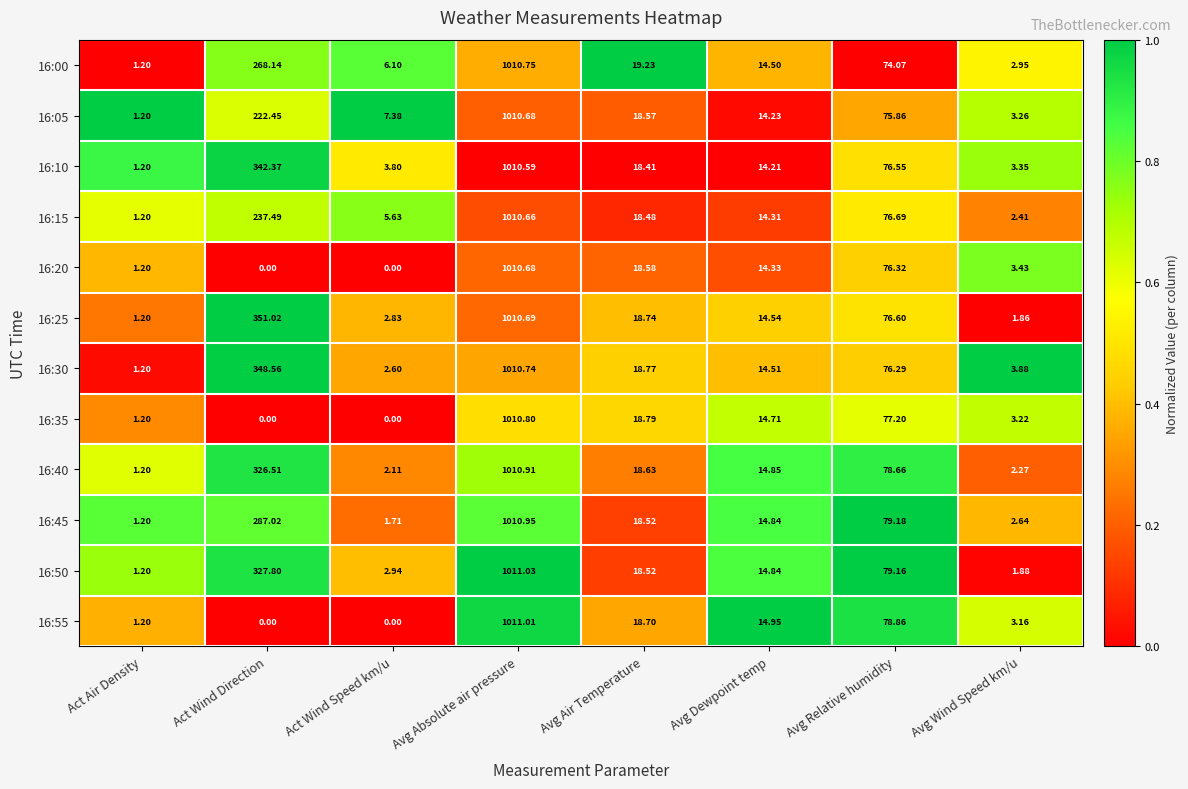

What is the difference between the highest and lowest values at Act Wind Speed km/u?

7.4